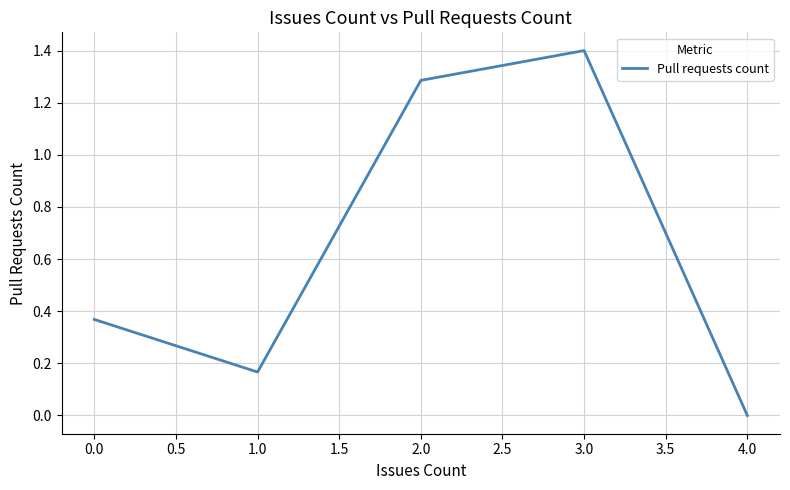

What is the difference between the values at 2.0 and 1.0?

1.1